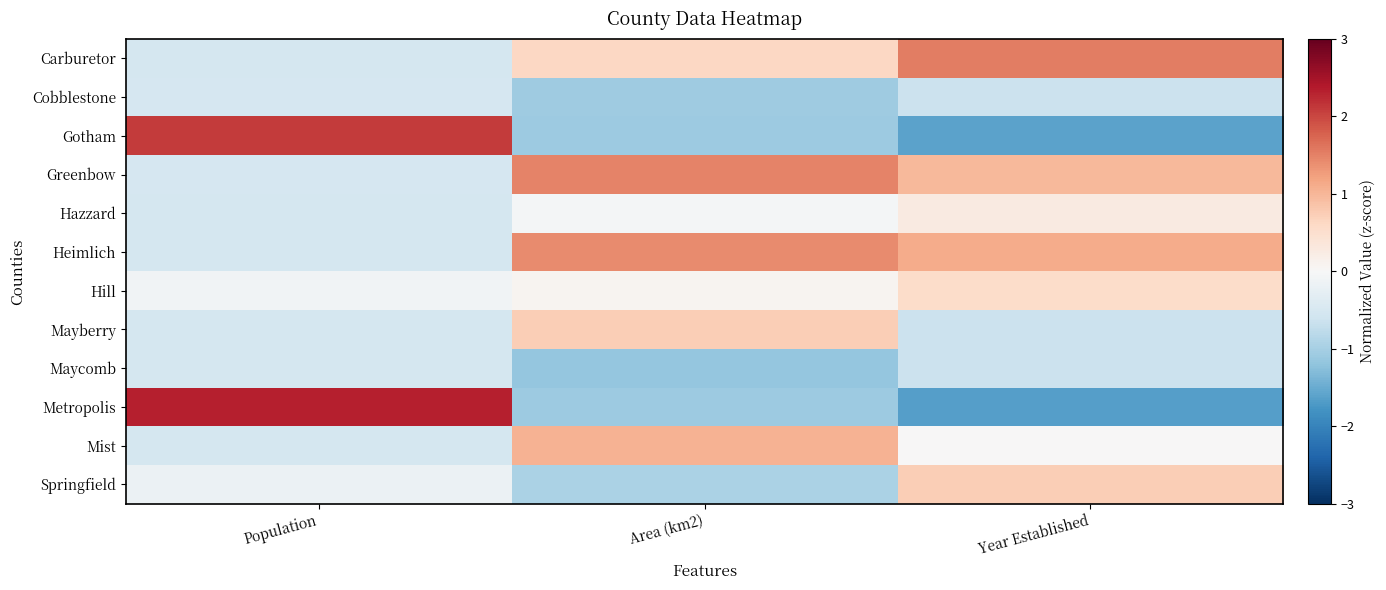

Rank the series at Population from lowest to highest value.

Carburetor, Mist, Hazzard, Maycomb, Mayberry, Heimlich, Cobblestone, Greenbow, Springfield, Hill, Gotham, Metropolis